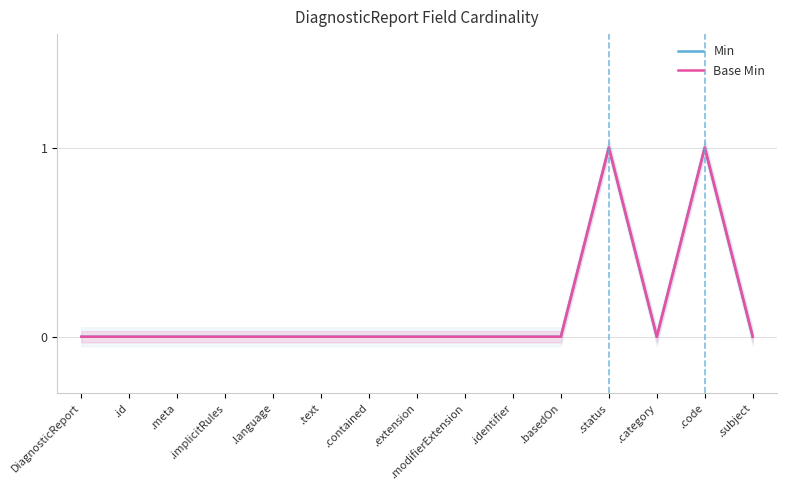

The Base Min series shows 1 at .category. True or false?

False